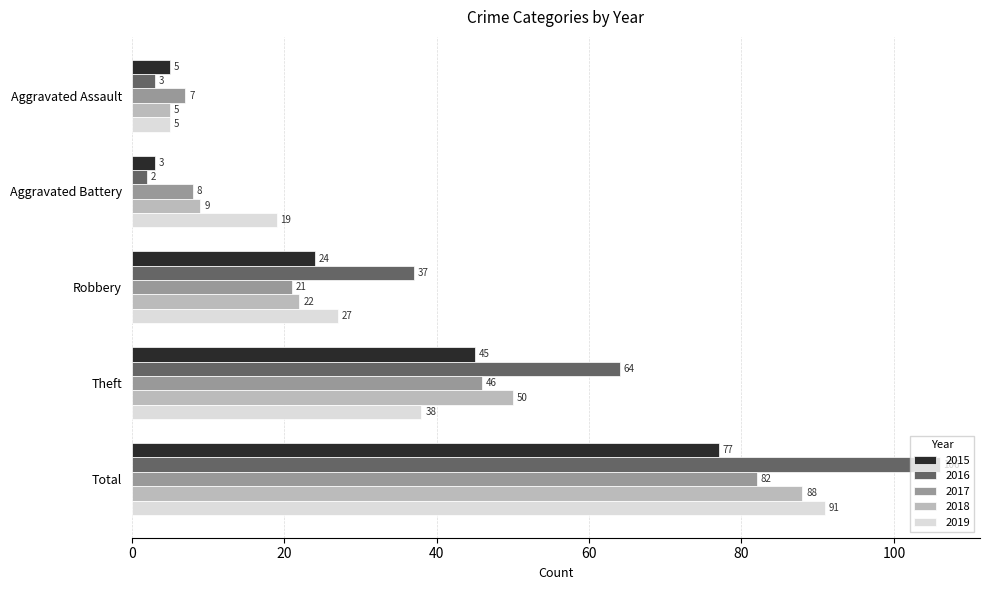

What is the difference between the maximum and minimum values in the 2015 series?

74